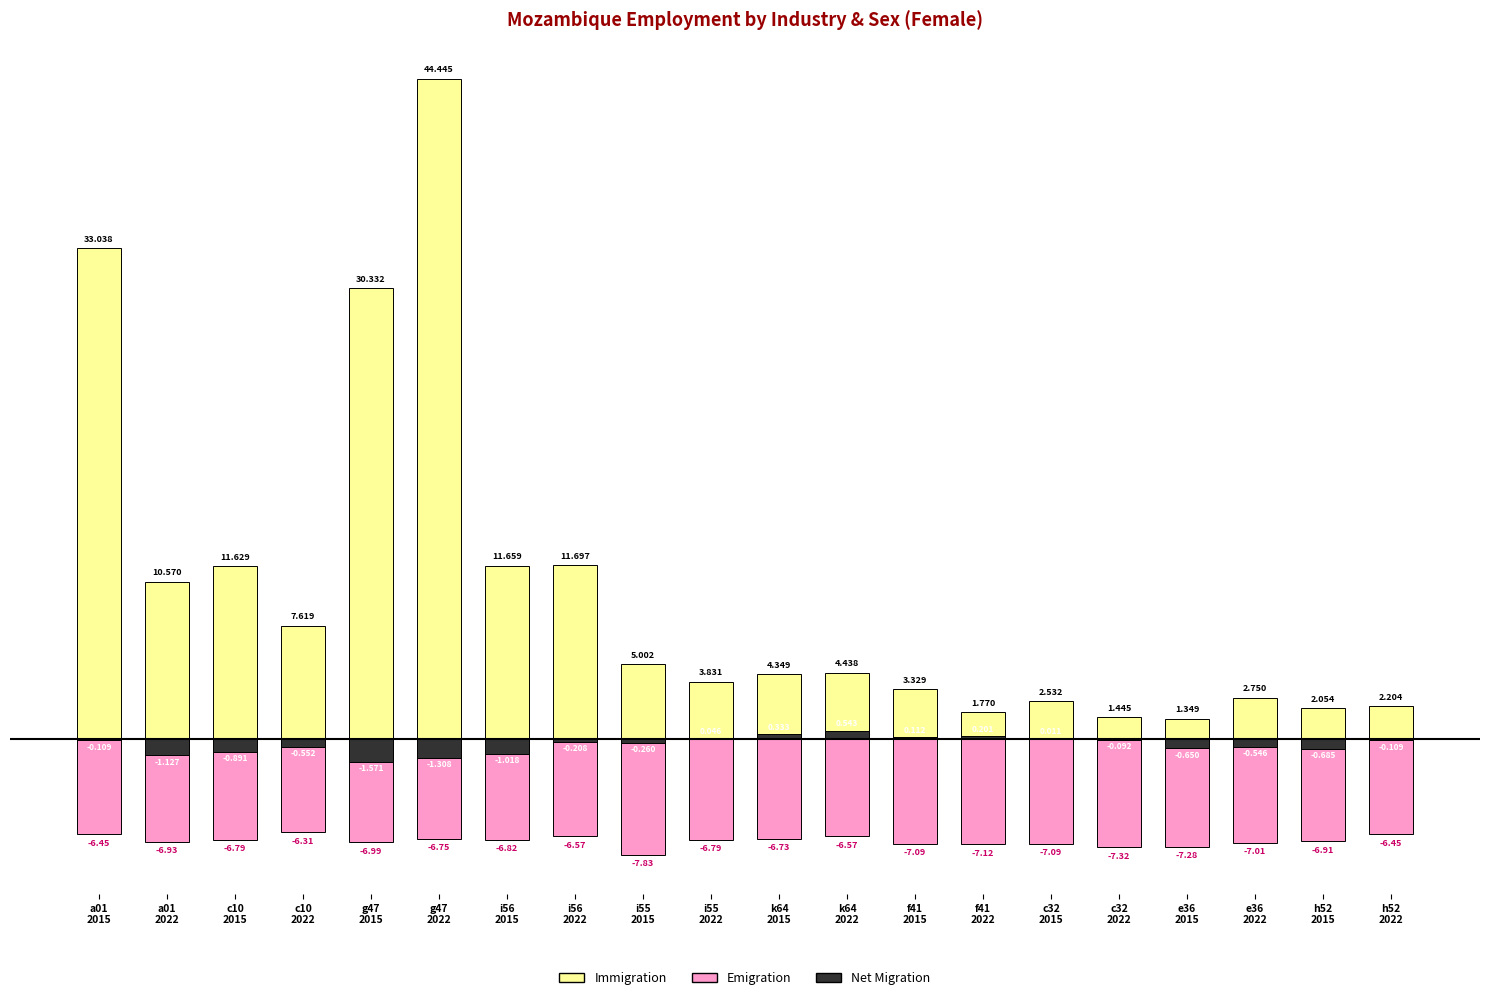

What is the total value across all series at g47
2015?

21.8